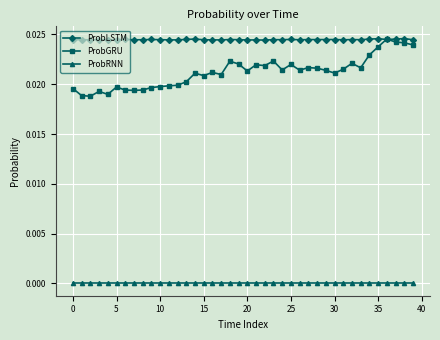

Which series has the largest total across all categories?

ProbLSTM